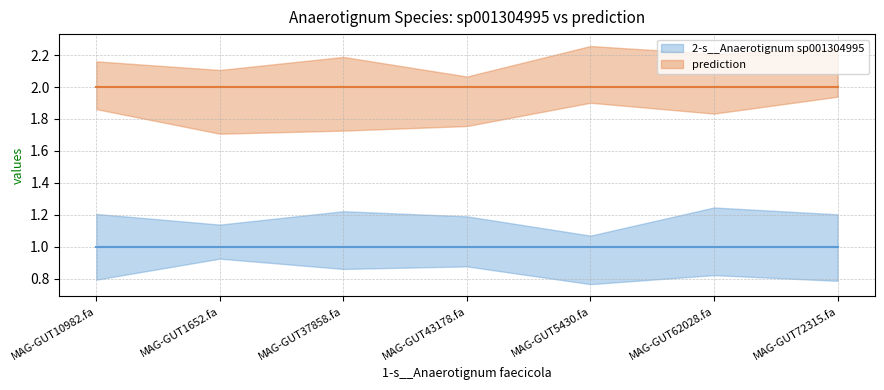

Which series has the largest total across all categories?

prediction